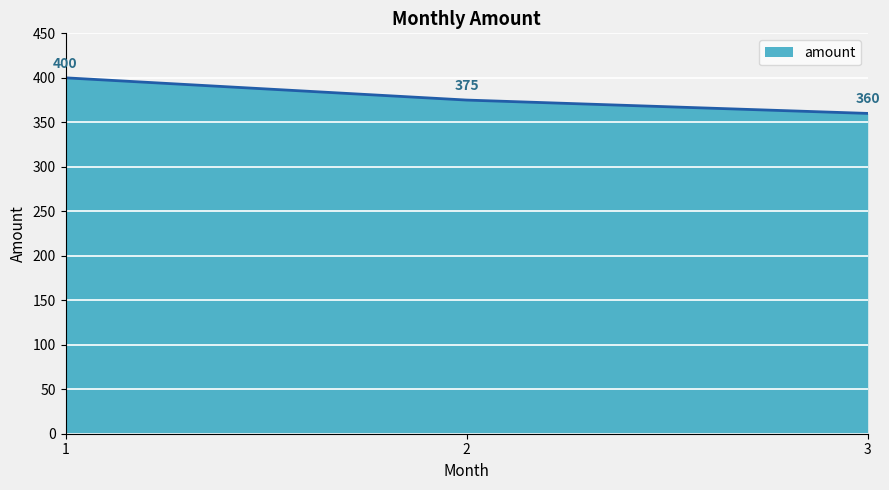

Count the values in the range 360 to 400.

3